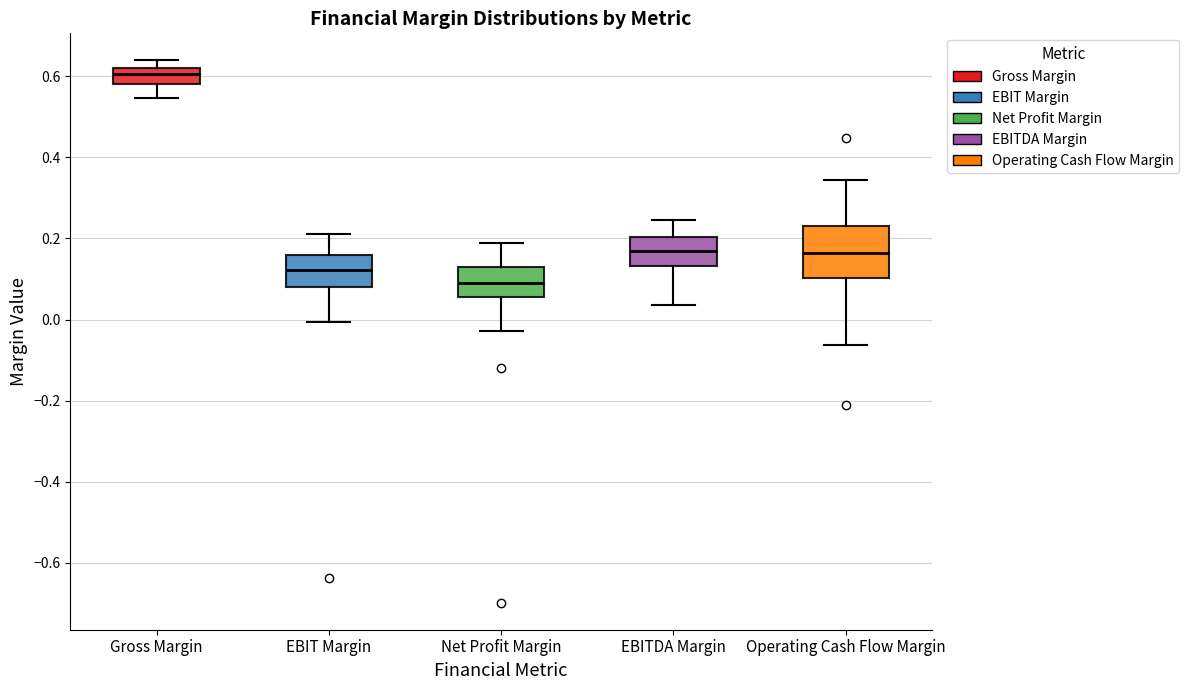

Where does the median line of the box for Net Profit Margin sit on the y-axis? The values are not printed on the chart, so give them approximately, as read against the axis.

0.08